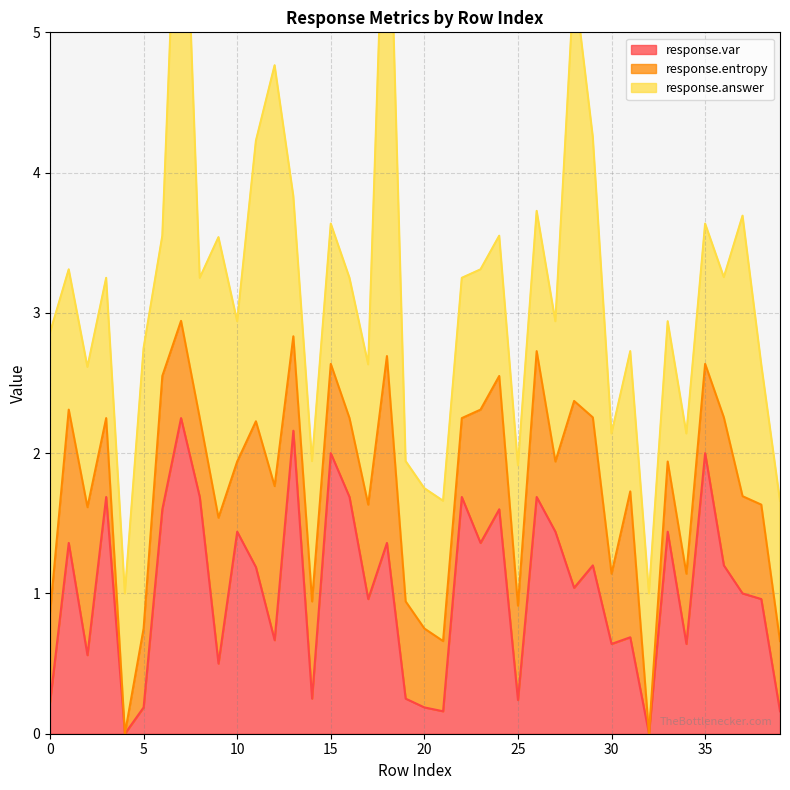

Between 2 and 24, which is larger?

24